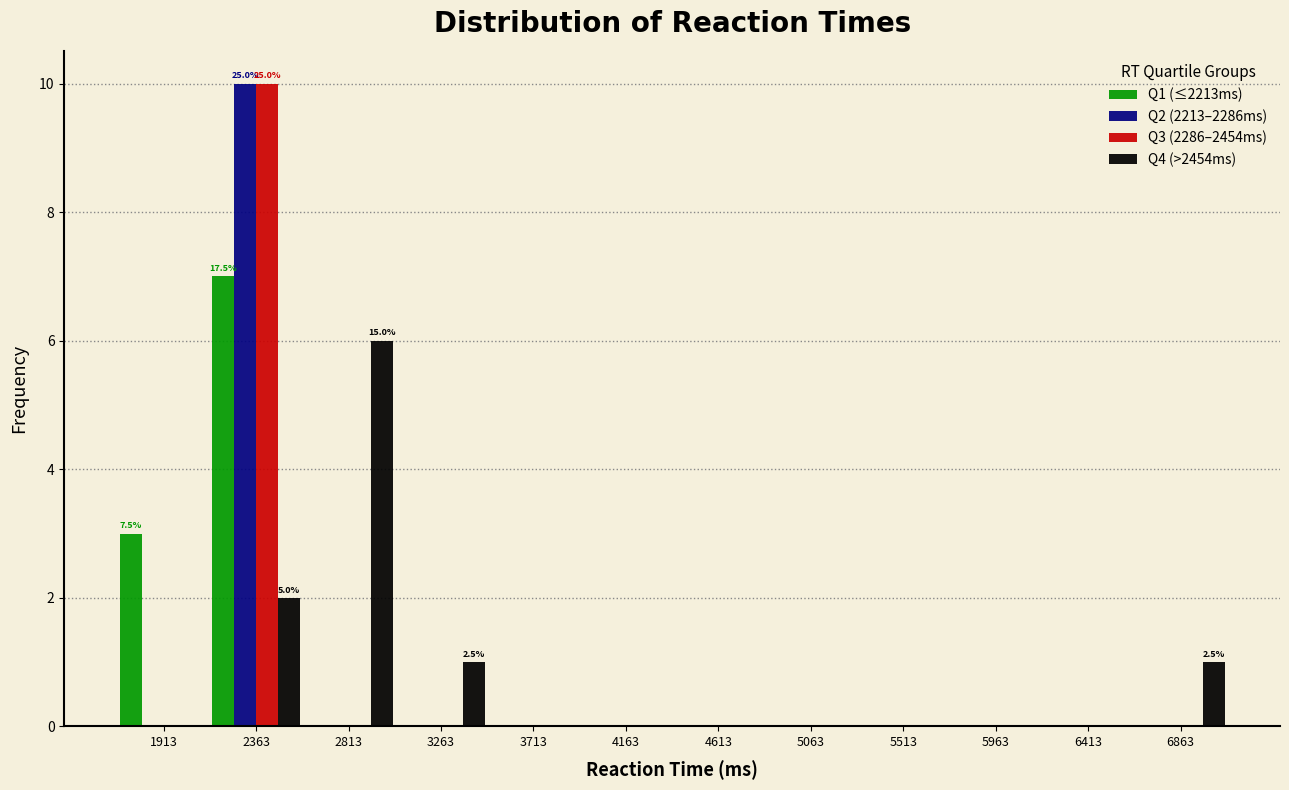

In the Q1 (≤2213ms) series, which range on the x-axis has the tallest bar?

2150 to 2600